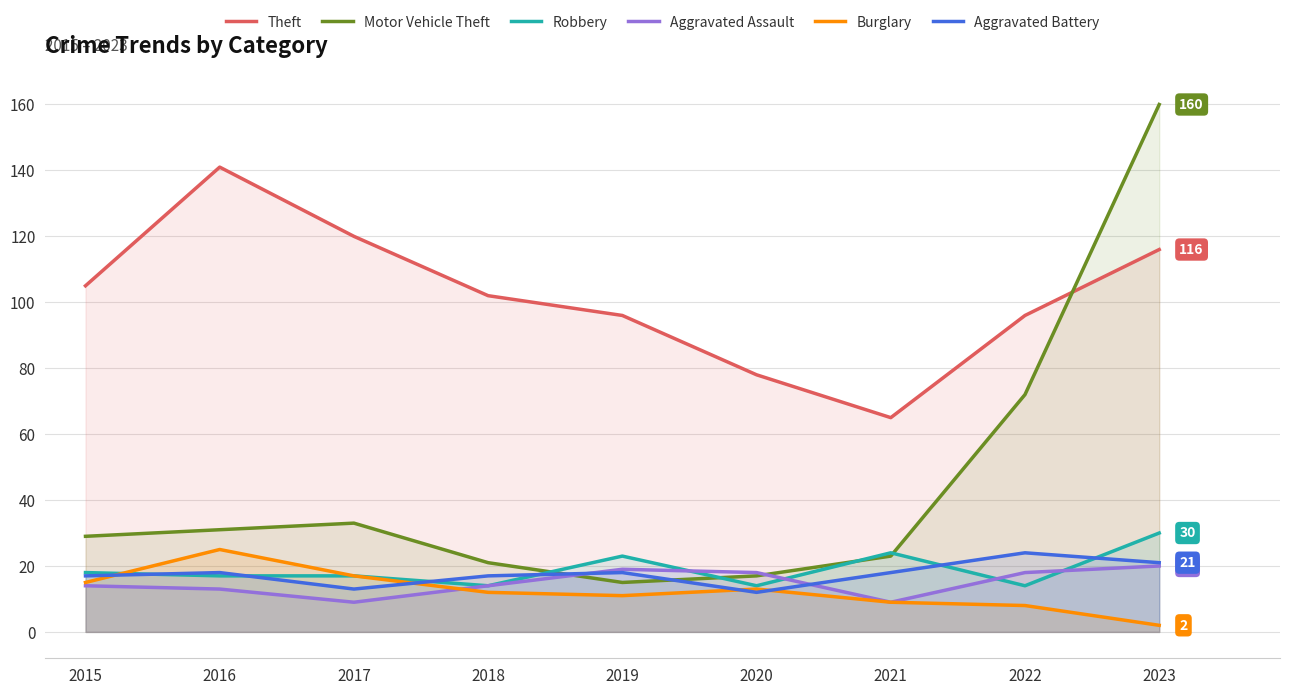

Rank the categories by Aggravated Battery value from lowest to highest.

2020, 2017, 2015, 2018, 2016, 2019, 2021, 2023, 2022